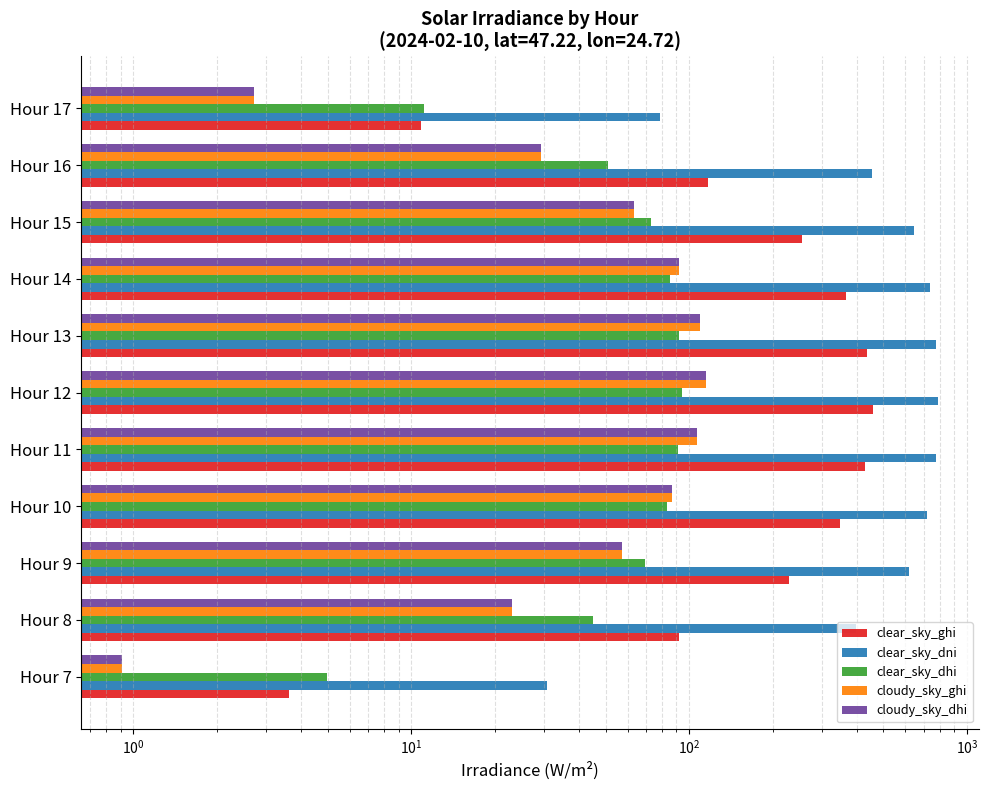

Which series has the largest total across all categories?

clear_sky_dni